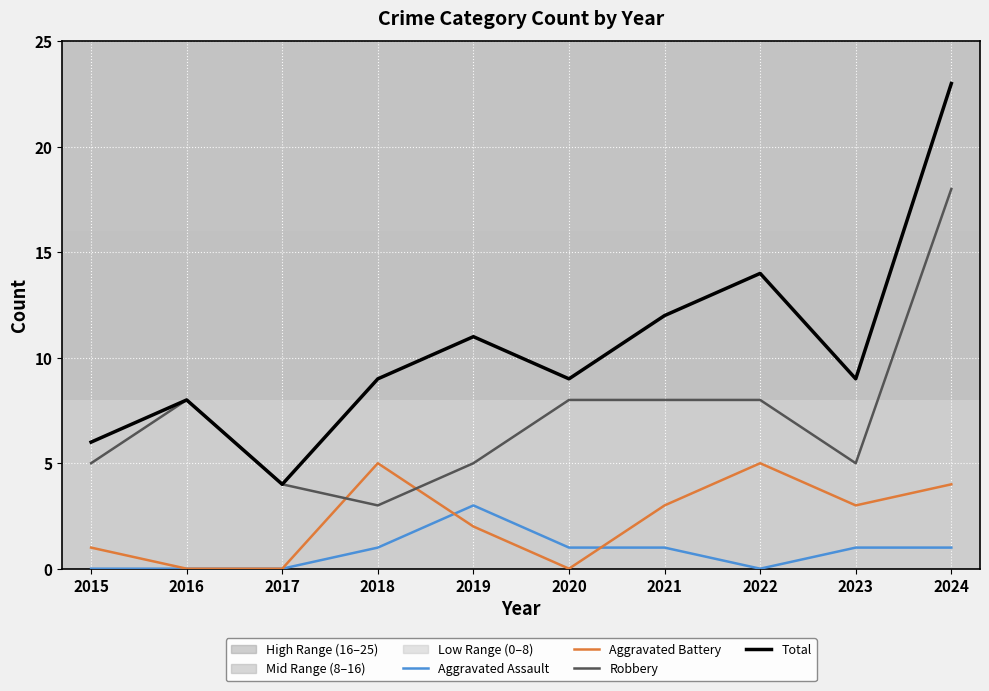

Reading left to right, list all the values displayed in this chart.

Aggravated Assault: 2015=0	2016=0	2017=0	2018=1	2019=3	2020=1	2021=1	2022=0	2023=1	2024=1
Aggravated Battery: 2015=1	2016=0	2017=0	2018=5	2019=2	2020=0	2021=3	2022=5	2023=3	2024=4
Robbery: 2015=5	2016=8	2017=4	2018=3	2019=5	2020=8	2021=8	2022=8	2023=5	2024=18
Total: 2015=6	2016=8	2017=4	2018=9	2019=11	2020=9	2021=12	2022=14	2023=9	2024=23